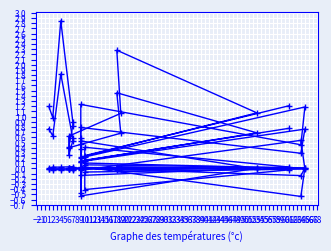

At which label does P_out first exceed 0?

1